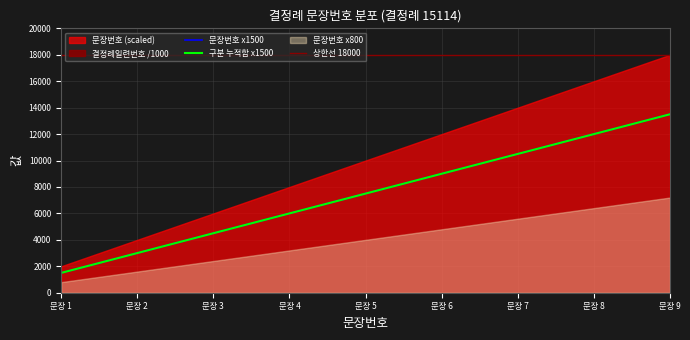

Rank the categories by value from lowest to highest.

1, 2, 3, 4, 5, 6, 7, 8, 9